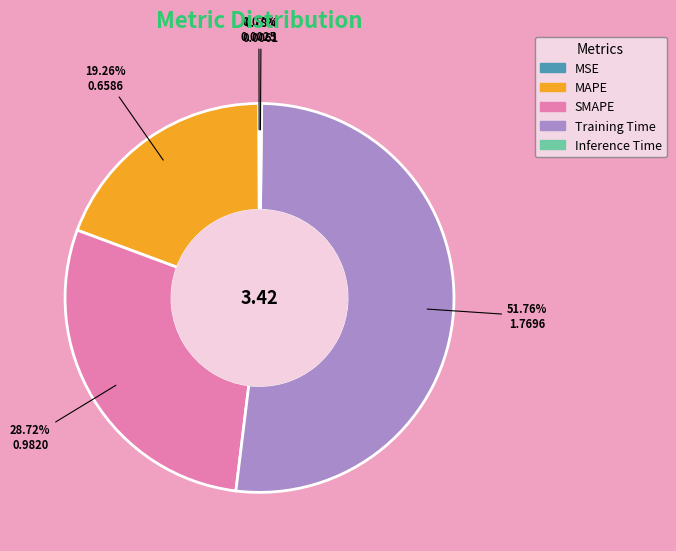

What is the largest slice in the pie chart?

Training Time